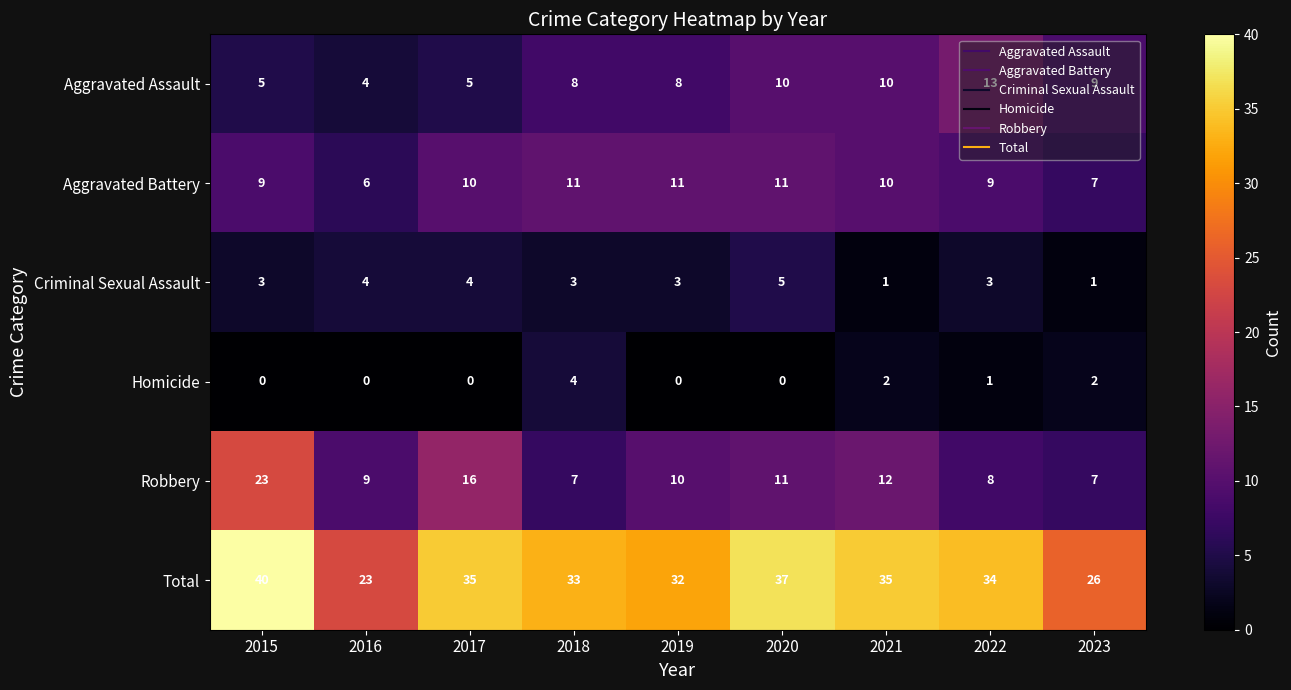

Which series has the largest total across all categories?

Total